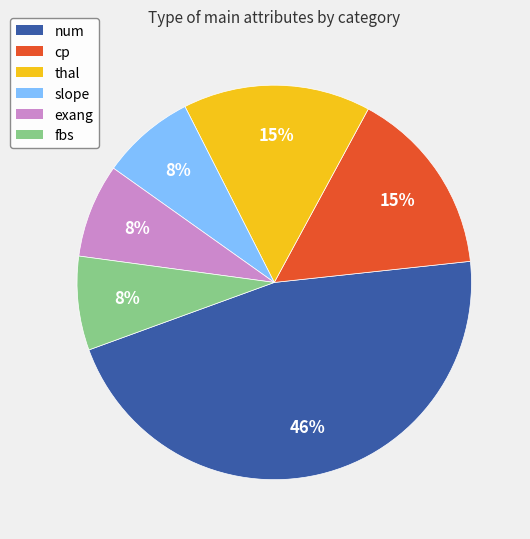

Combined, do thal and slope account for over 50%?

No